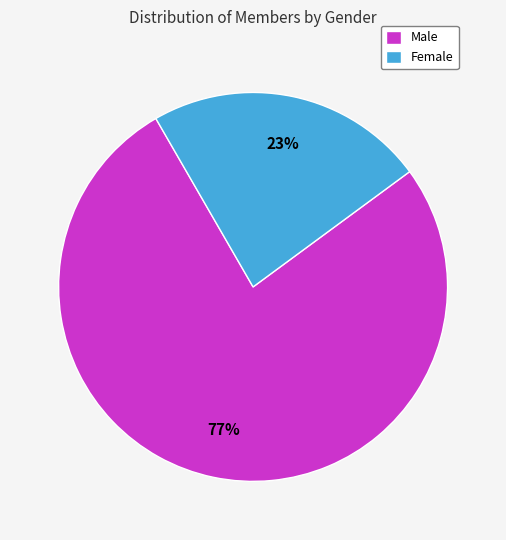

How many segments does this pie chart have?

2